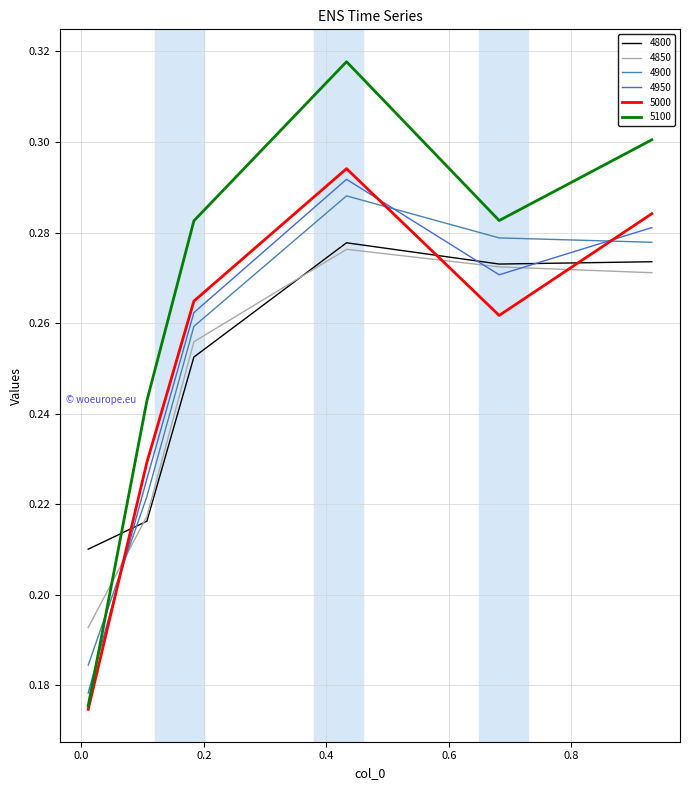

After their last crossing, which series has the higher values: 4950 or 4900?

4950